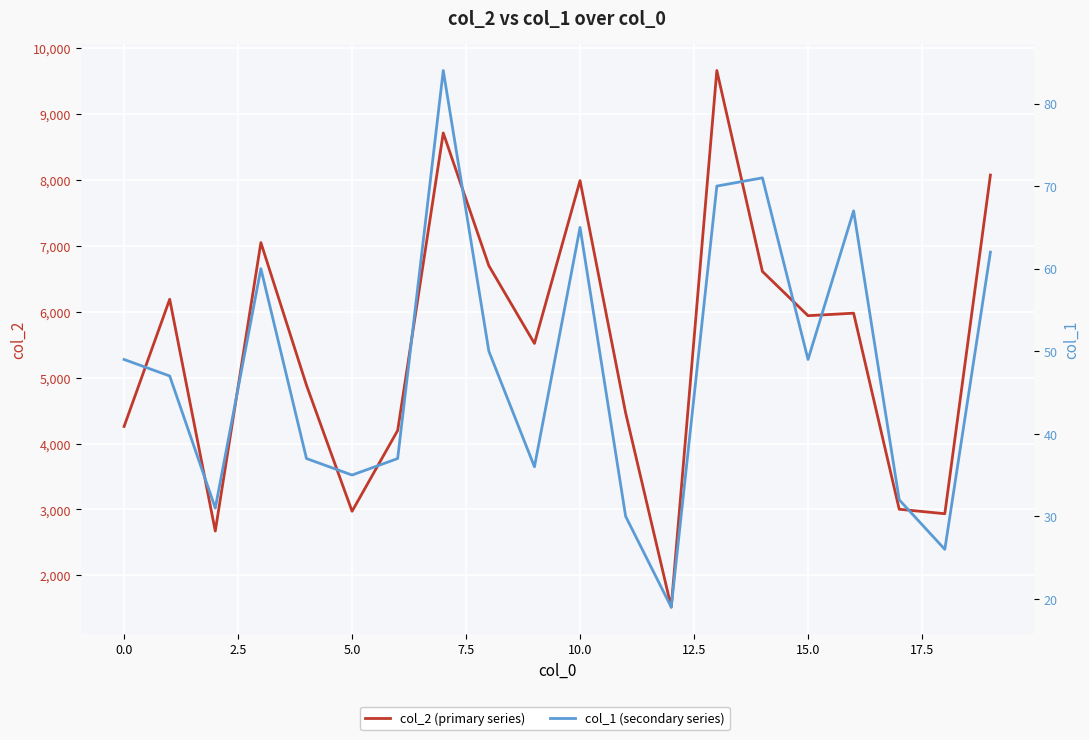

The col_1 (secondary series) series shows 103 at 16. True or false?

False